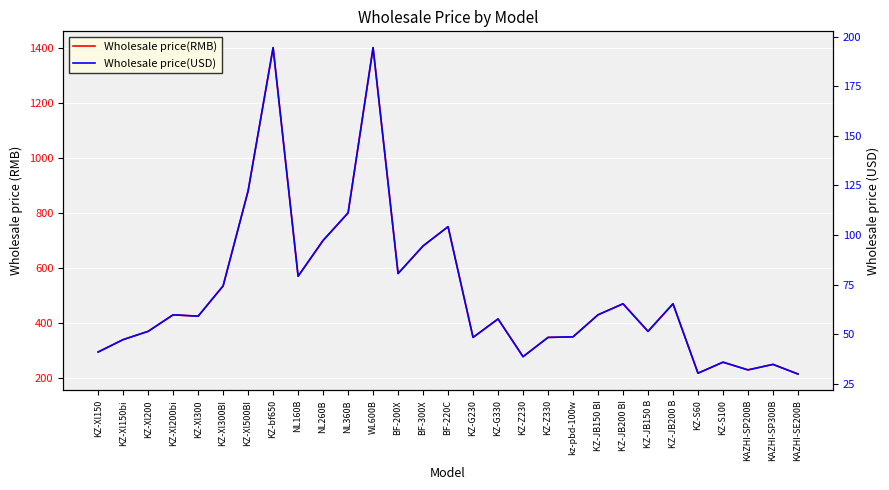

At how many categories does at least one series exceed 1059?

2